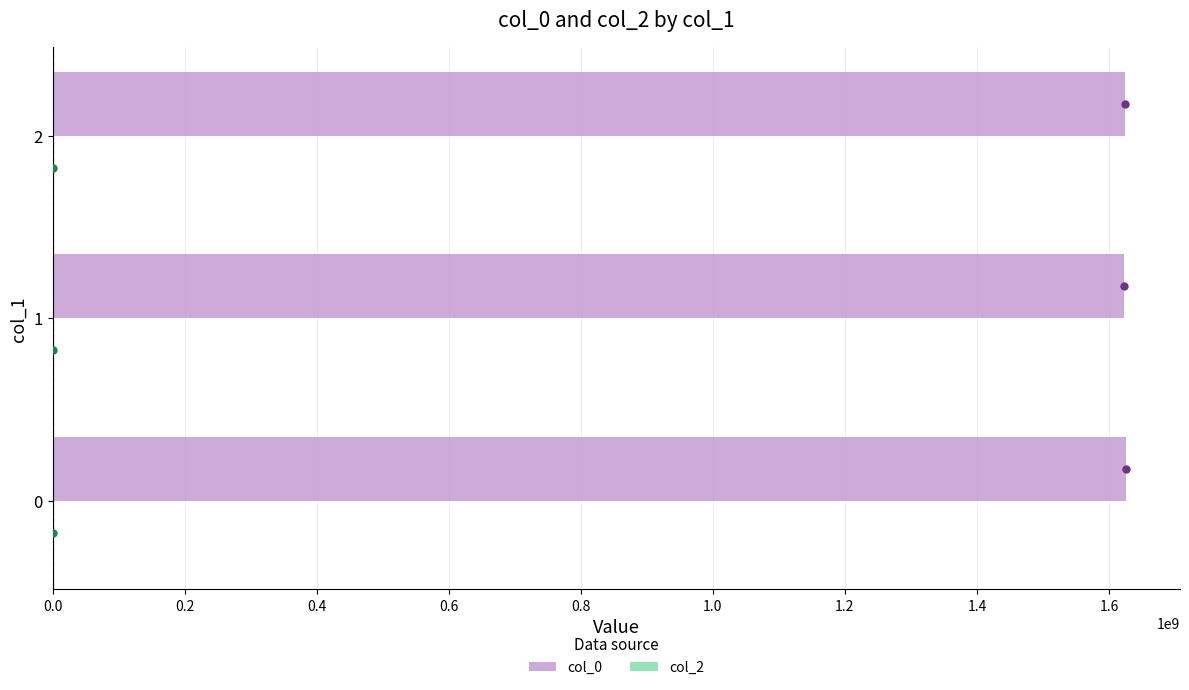

The chart shows a value of 1063779053.1 at 0. True or false?

False